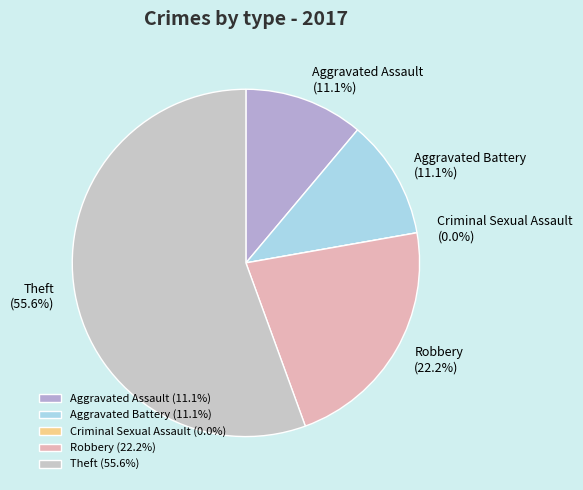

To the nearest percent, what is the combined percentage of Criminal Sexual Assault and Robbery?

22%